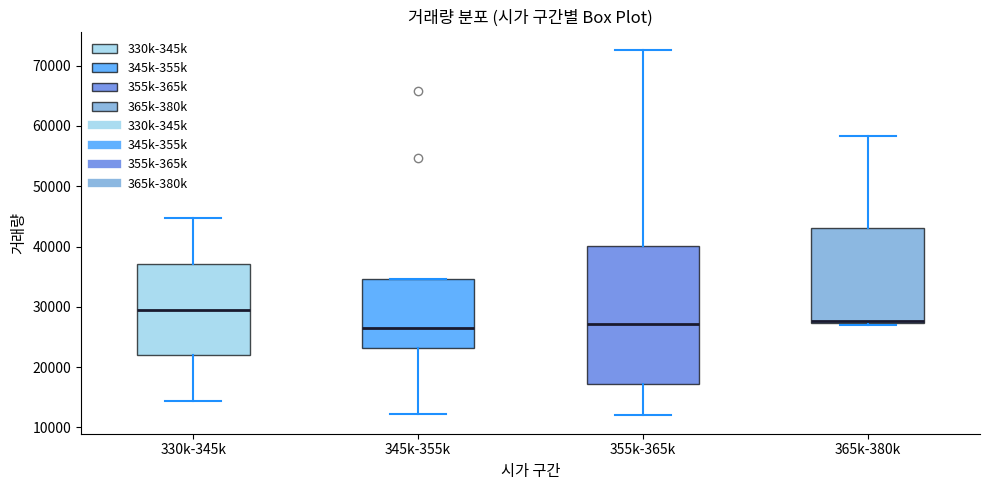

Reading left to right, transcribe this box plot: for each box, give where its median line is, the range the box spans, and where its two whiskers end, as read against the y-axis. The values are not printed on the chart, so give them approximately, as read against the axis.

330k-345k: median 30000, box 22000 to 37000, whiskers 14000 to 45000
345k-355k: median 27000, box 23000 to 35000, whiskers 12000 to 35000
355k-365k: median 27000, box 17000 to 40000, whiskers 12000 to 73000
365k-380k: median 28000, box 27000 to 43000, whiskers 27000 (just below the box's lower edge) to 58000